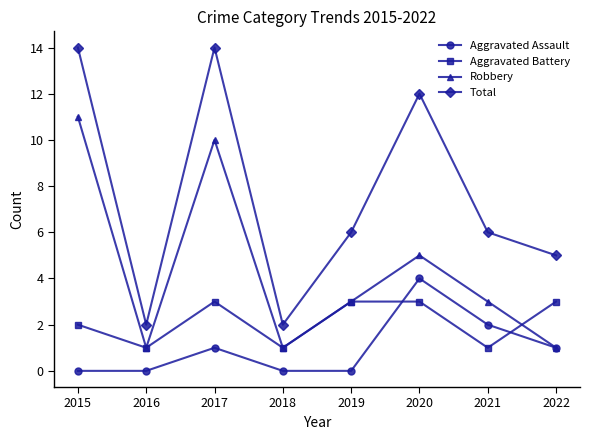

Rank the series by their average value, from lowest to highest.

Aggravated Assault, Aggravated Battery, Robbery, Total